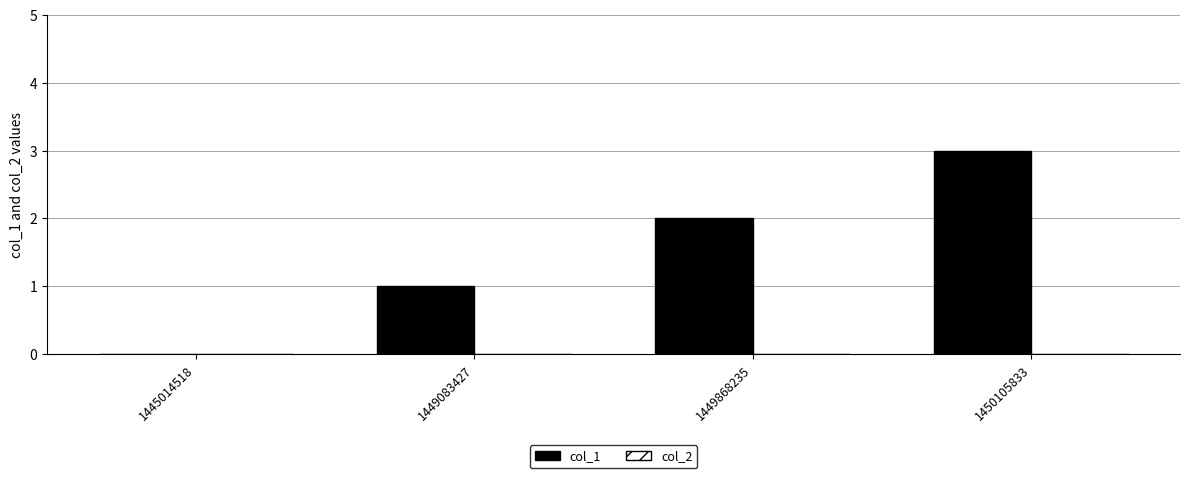

How many distinct data groups are displayed?

1